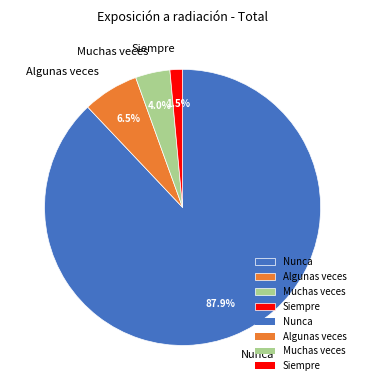

Which category has the smallest portion of the pie?

Siempre